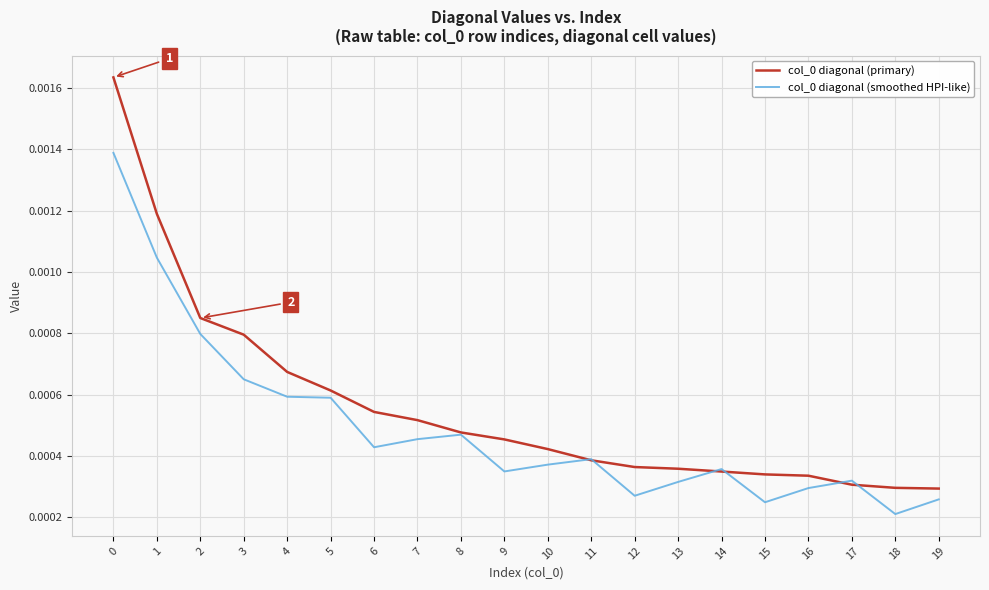

Is the value of col_0 diagonal (smoothed HPI-like) at 17 greater than the value of col_0 diagonal (primary) at 7?

No